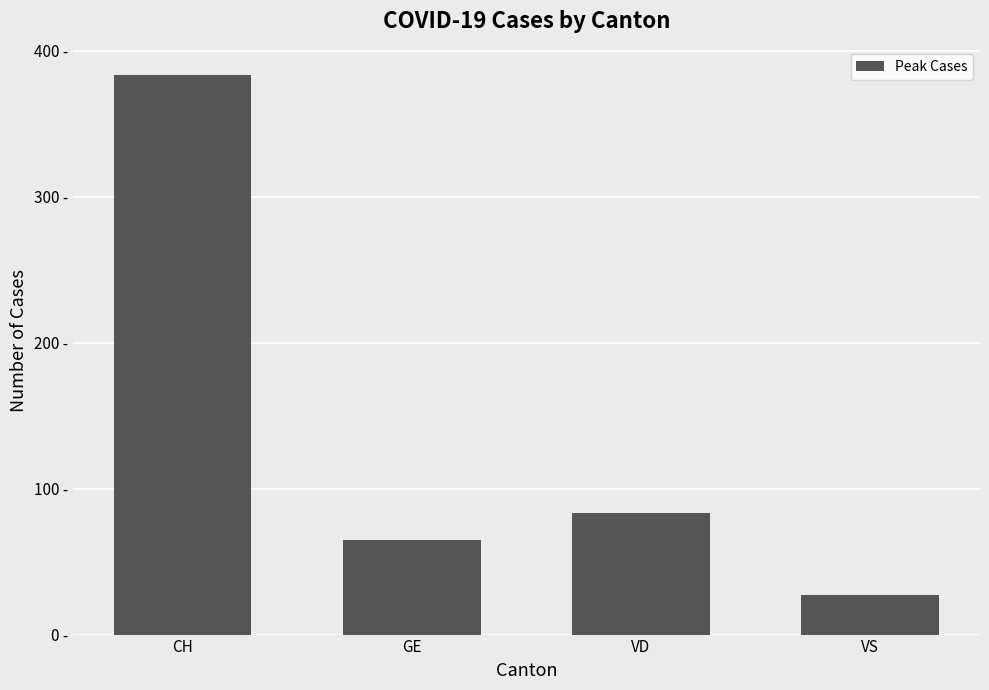

List the labels in order of value, largest first.

CH, VD, GE, VS